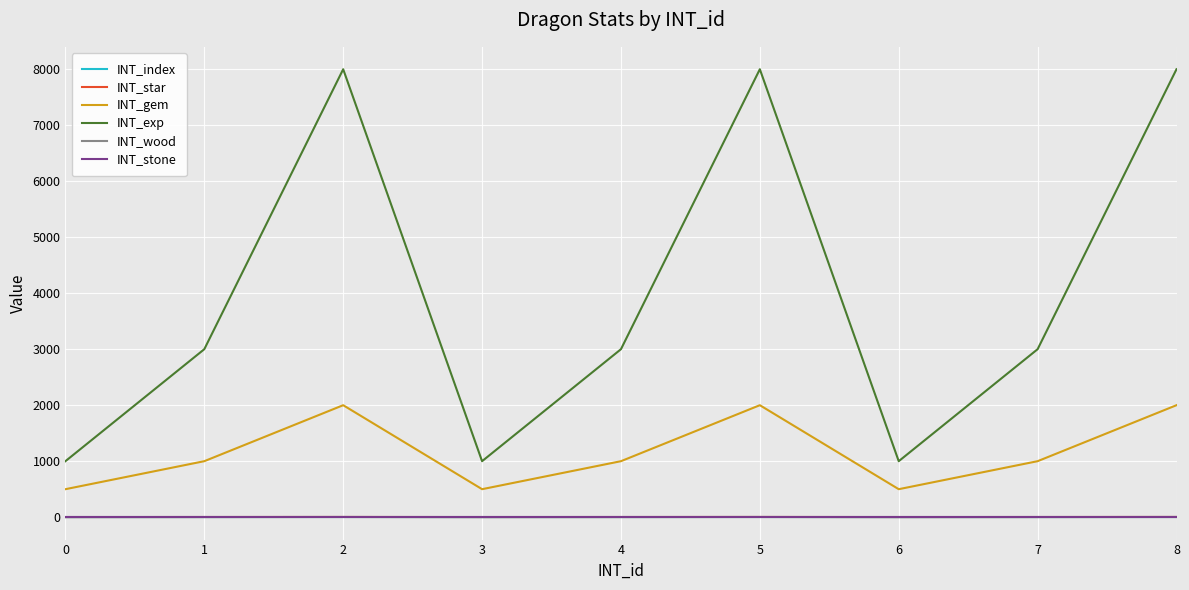

List the labels in order of INT_wood value, largest first.

0, 1, 2, 3, 4, 5, 6, 7, 8